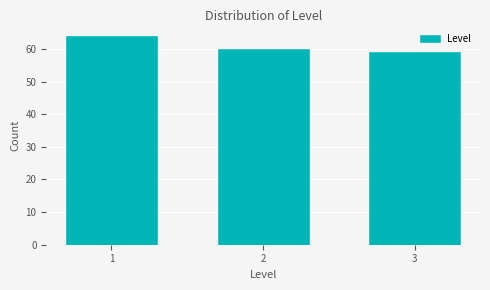

Reading left to right, what are all the values shown in this chart?

1=64	2=60	3=59